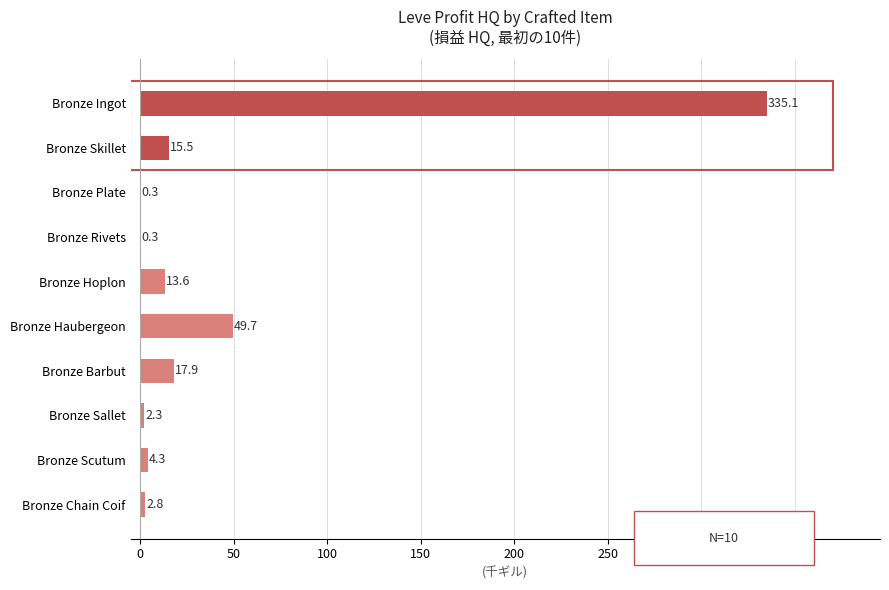

What is the maximum value shown in the chart?

335.1